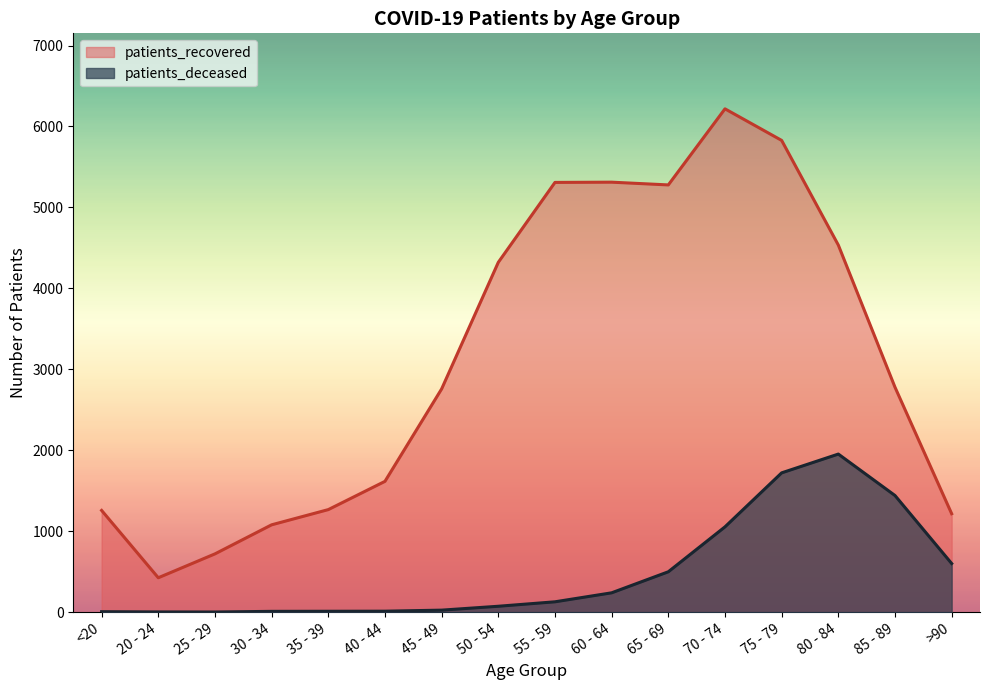

How many distinct data groups are displayed?

2